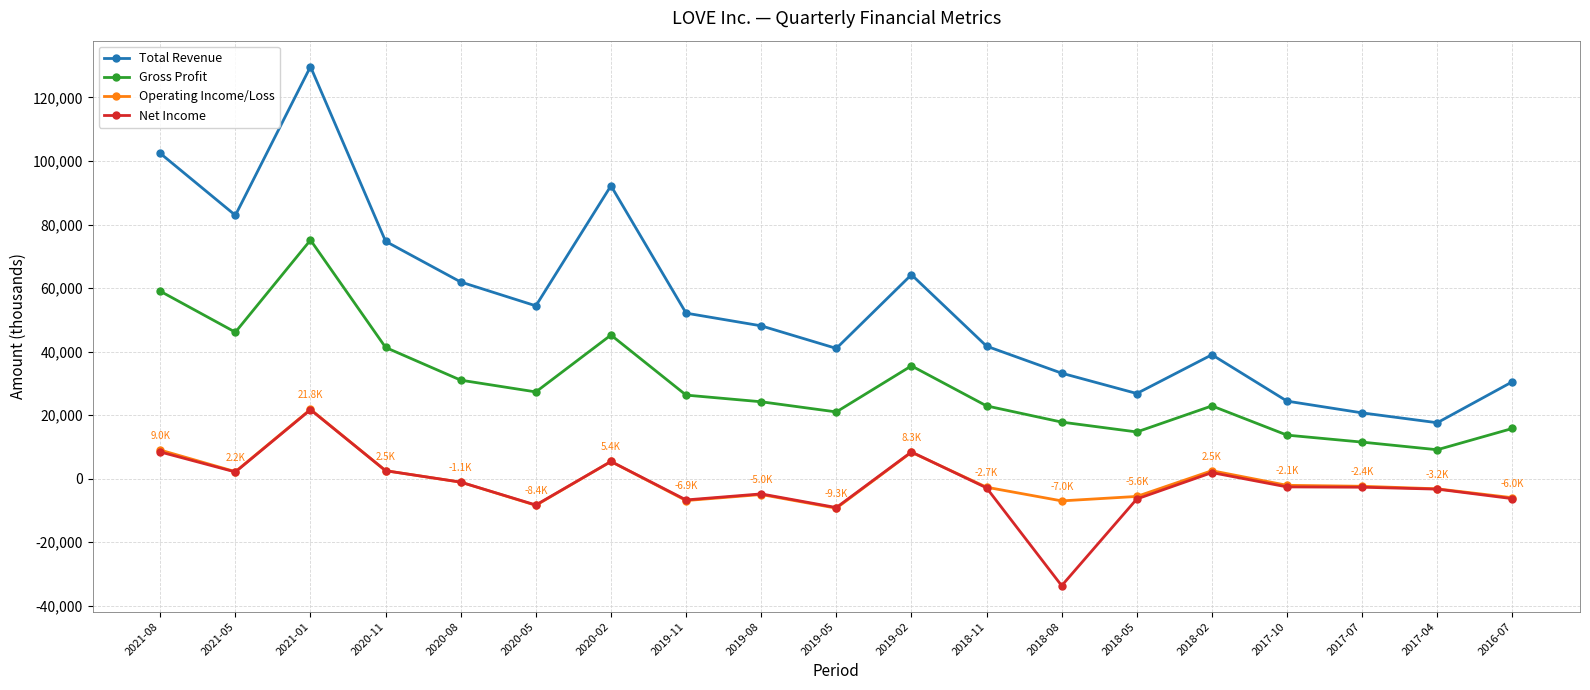

At which category does the chart reach its peak across all series?

2021-01